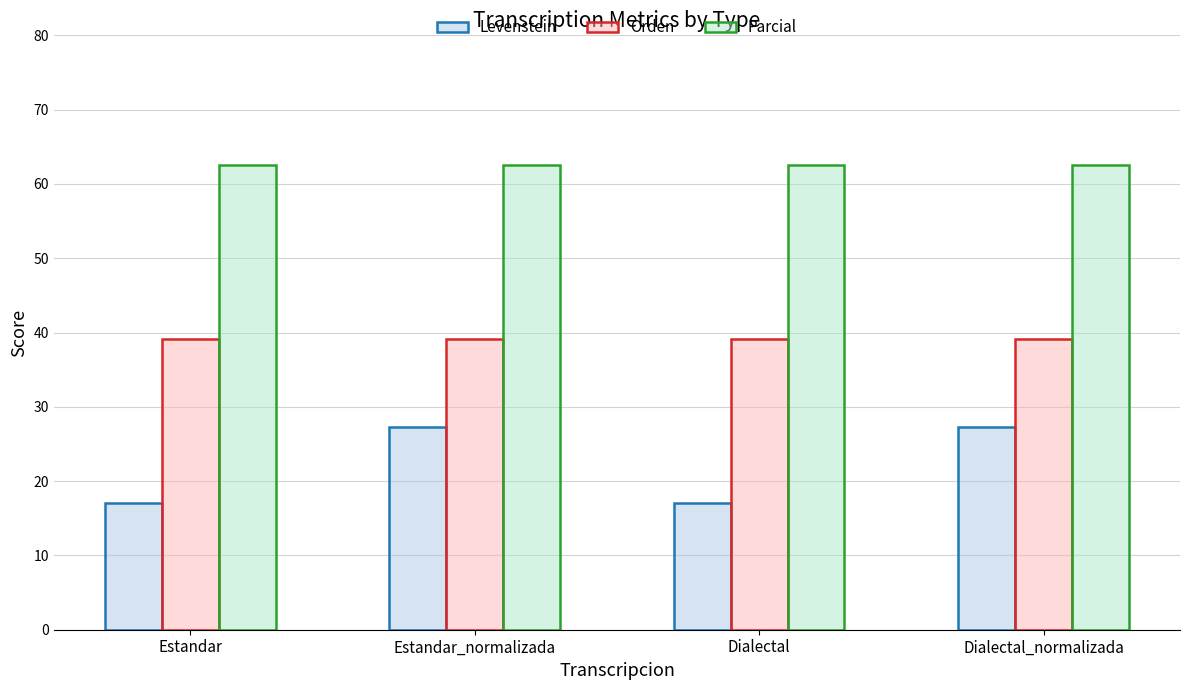

Reading left to right, what are all the values shown in this chart?

Levenstein: Estandar=17.1	Estandar_normalizada=27.3	Dialectal=17.1	Dialectal_normalizada=27.3
Orden: Estandar=39.1	Estandar_normalizada=39.1	Dialectal=39.1	Dialectal_normalizada=39.1
Parcial: Estandar=62.5	Estandar_normalizada=62.5	Dialectal=62.5	Dialectal_normalizada=62.5